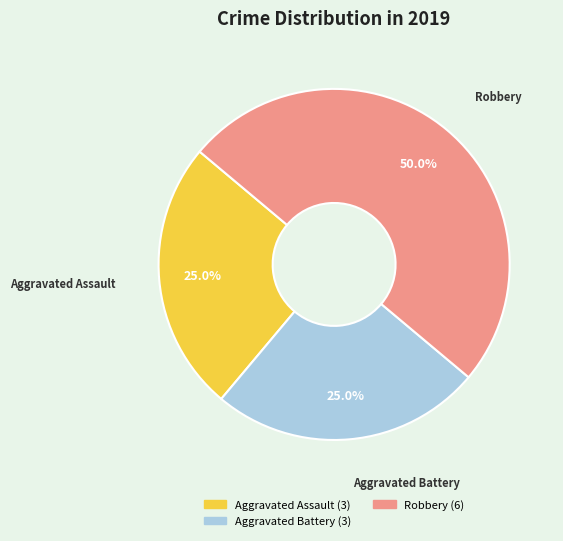

To the nearest percent, what portion does Aggravated Battery represent?

25%